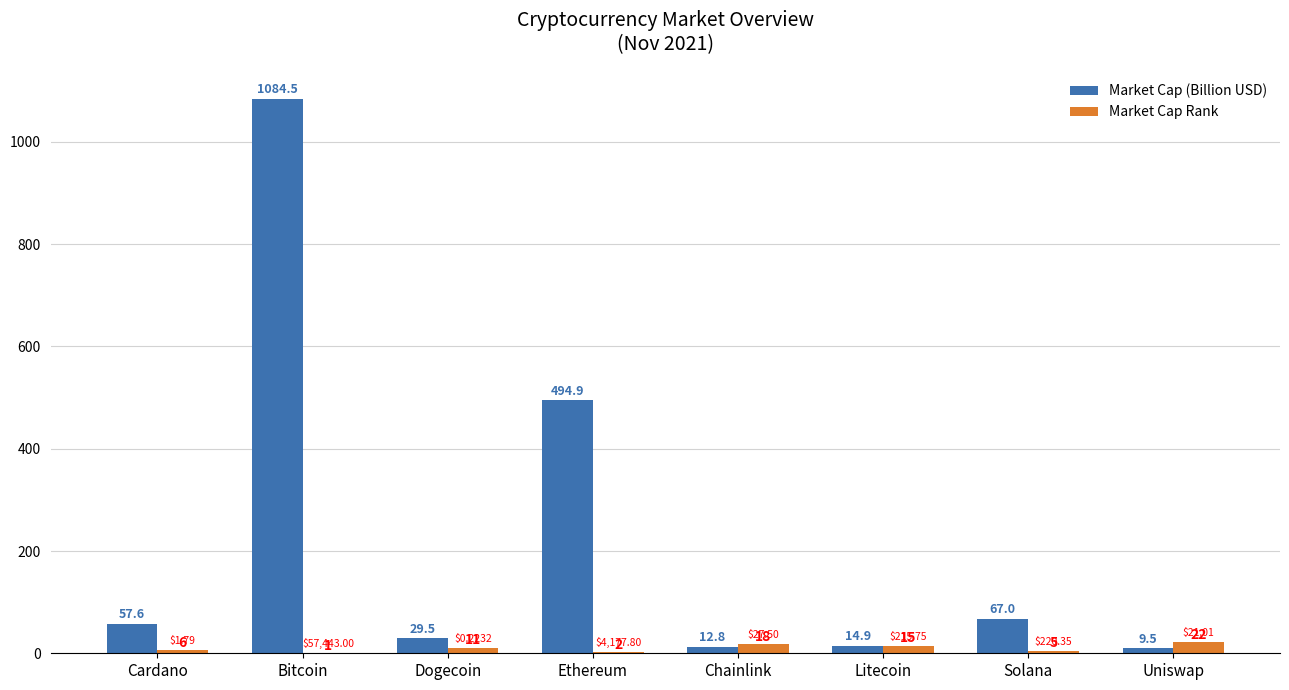

Which series changed the most between Litecoin and Solana?

Market Cap (Billion USD)